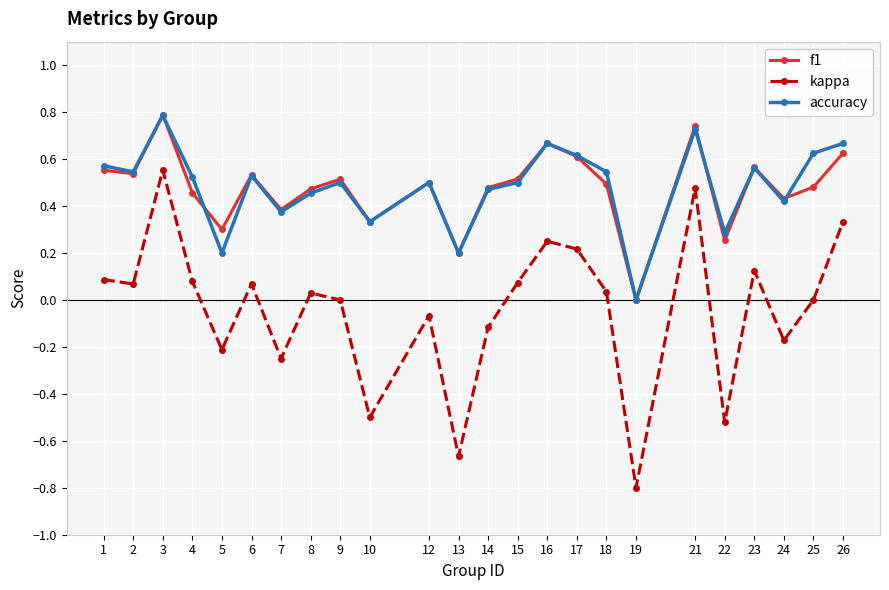

The value of kappa at 21 is 0.2. True or false?

False